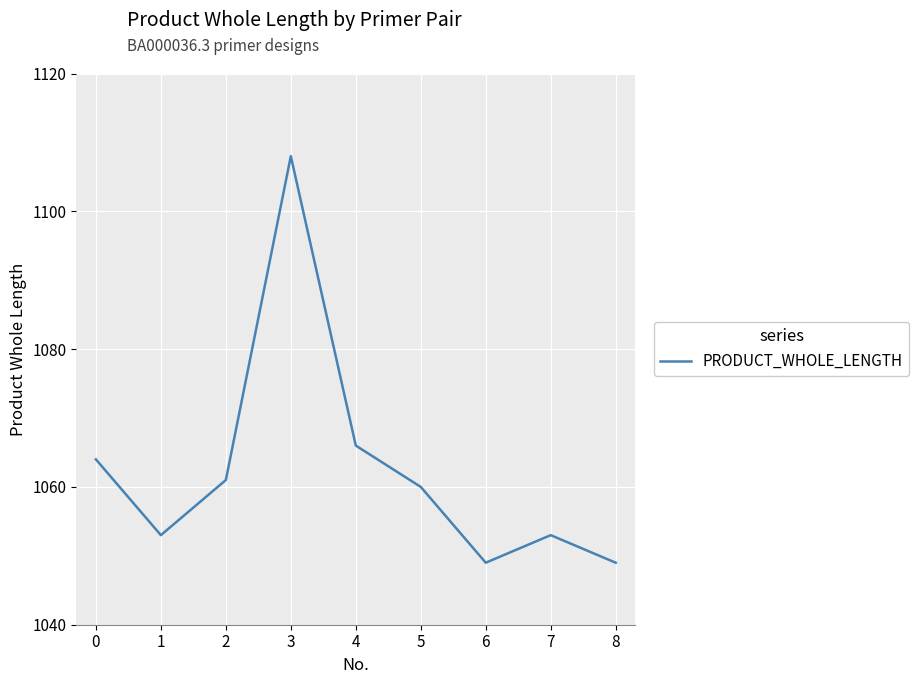

The value at 6 is 1862. True or false?

False